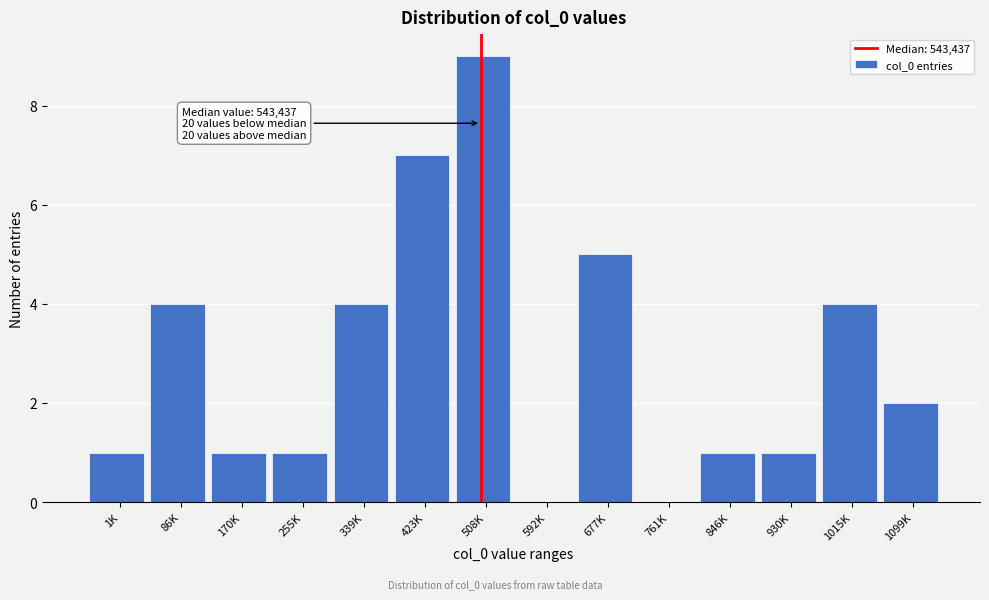

Reading left to right, extract all data points from this chart.

1K=1	86K=4	170K=1	255K=1	339K=4	423K=7	508K=9	592K=0	677K=5	761K=0	846K=1	930K=1	1015K=4	1099K=2